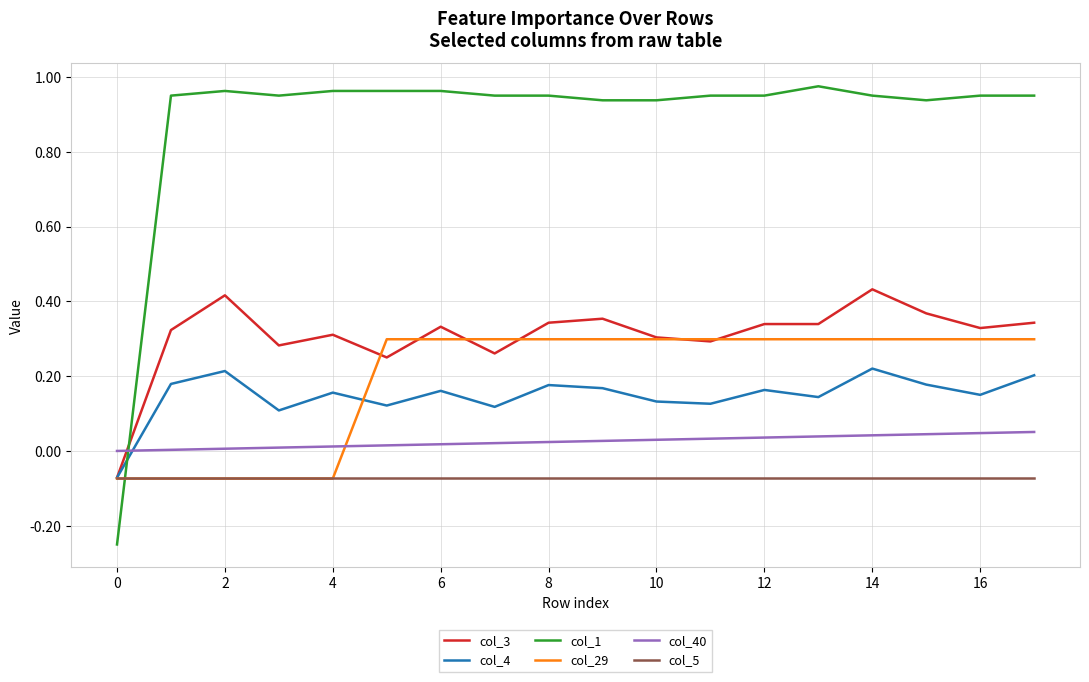

List the series in order of their peak value, highest first.

col_1, col_3, col_29, col_4, col_40, col_5